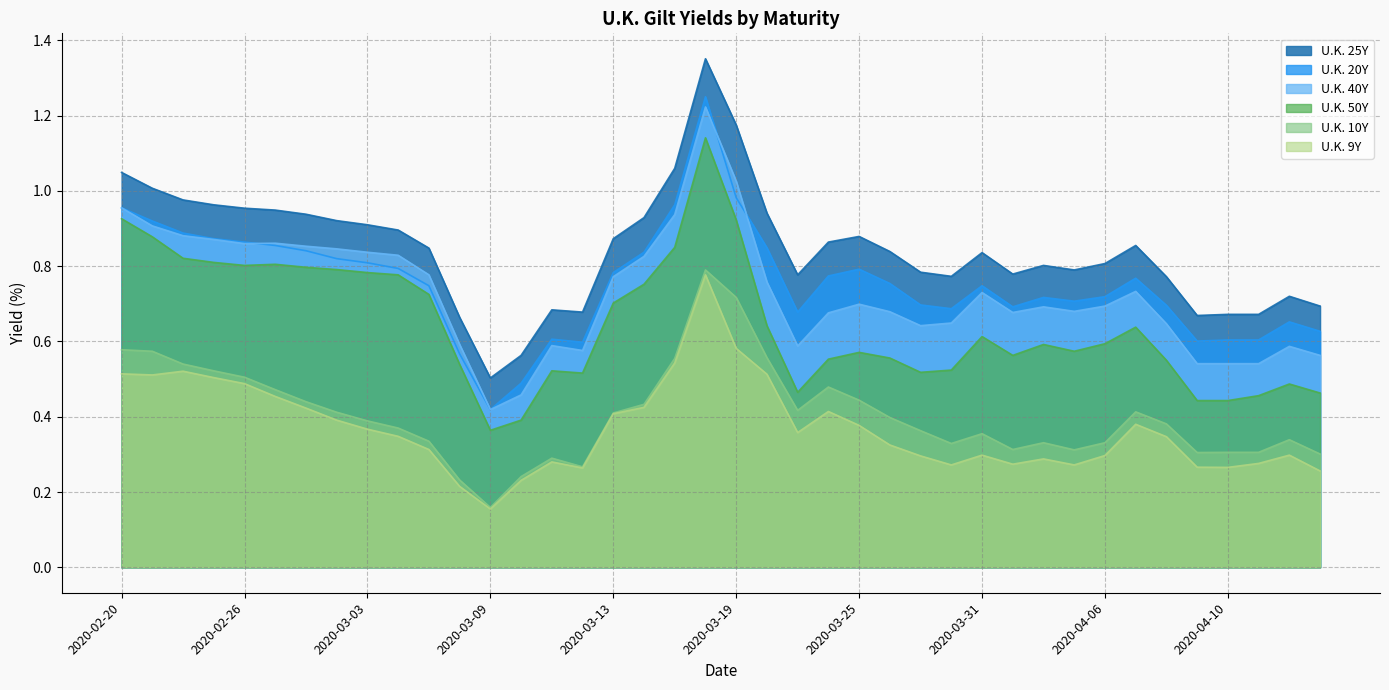

Is the value of U.K. 50Y at 2020-02-25 greater than the value of U.K. 10Y at 2020-02-27?

Yes